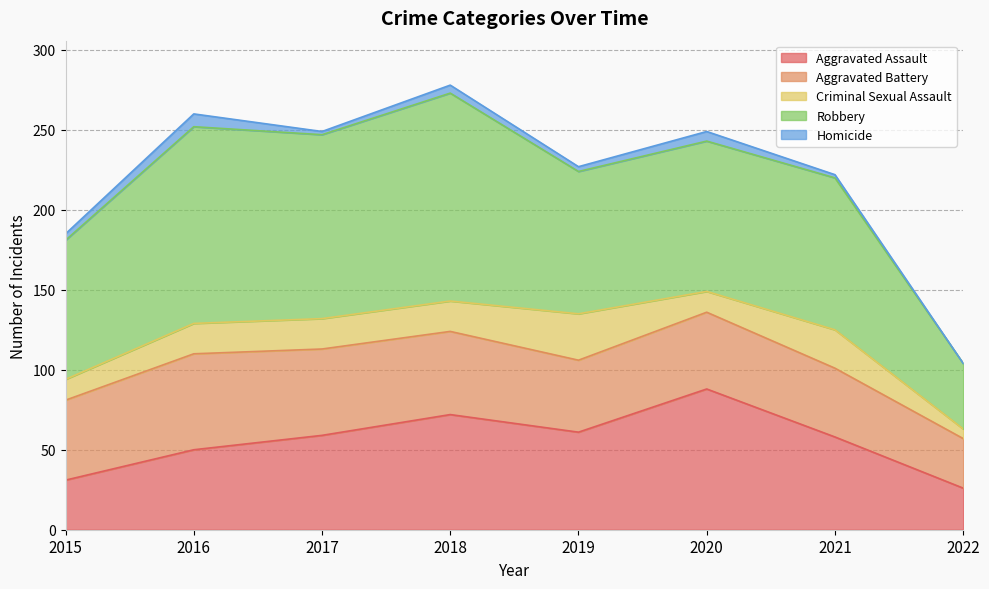

What is the value of the Criminal Sexual Assault point at the 4th from the left?

19